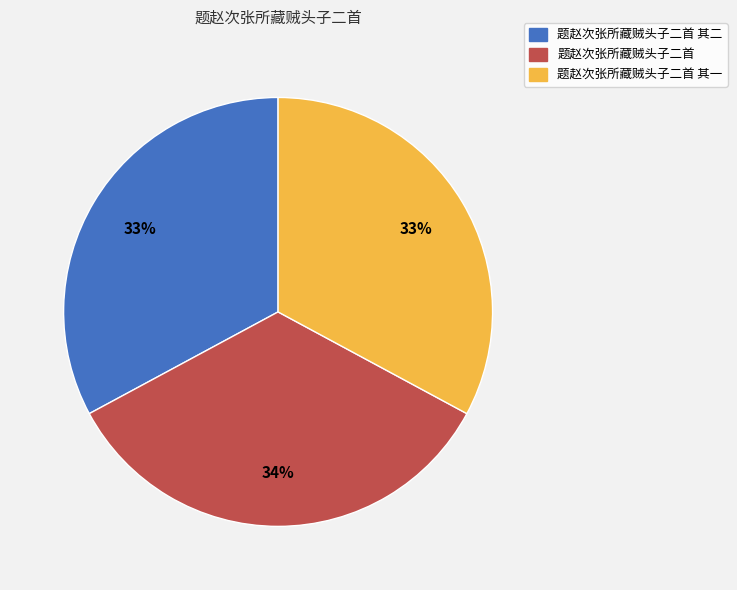

To the nearest percent, what is the average slice percentage?

33%